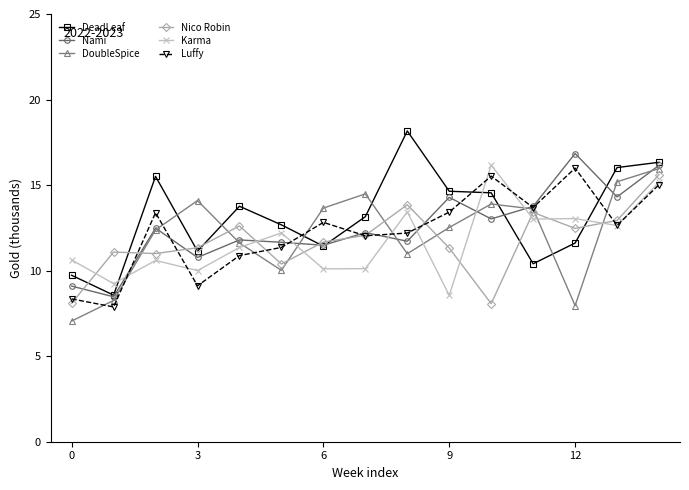

What is the difference between the maximum and minimum values in the DeadLeaf series?

9.6